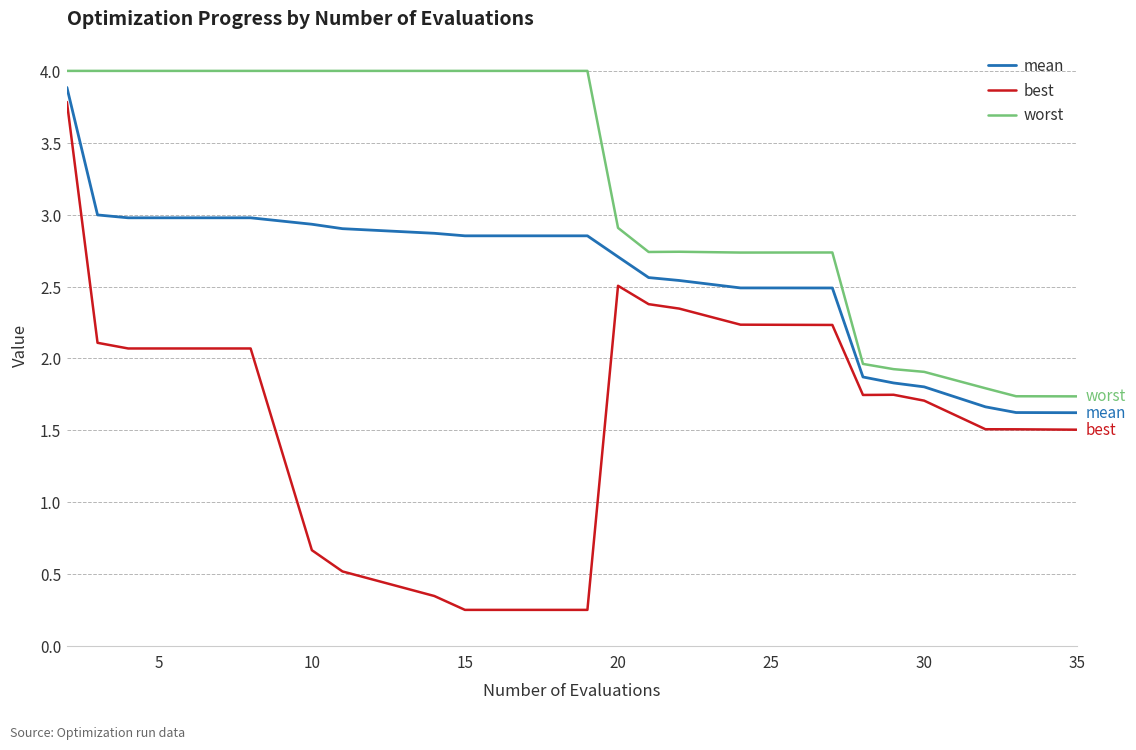

Which series has the largest total across all categories?

worst